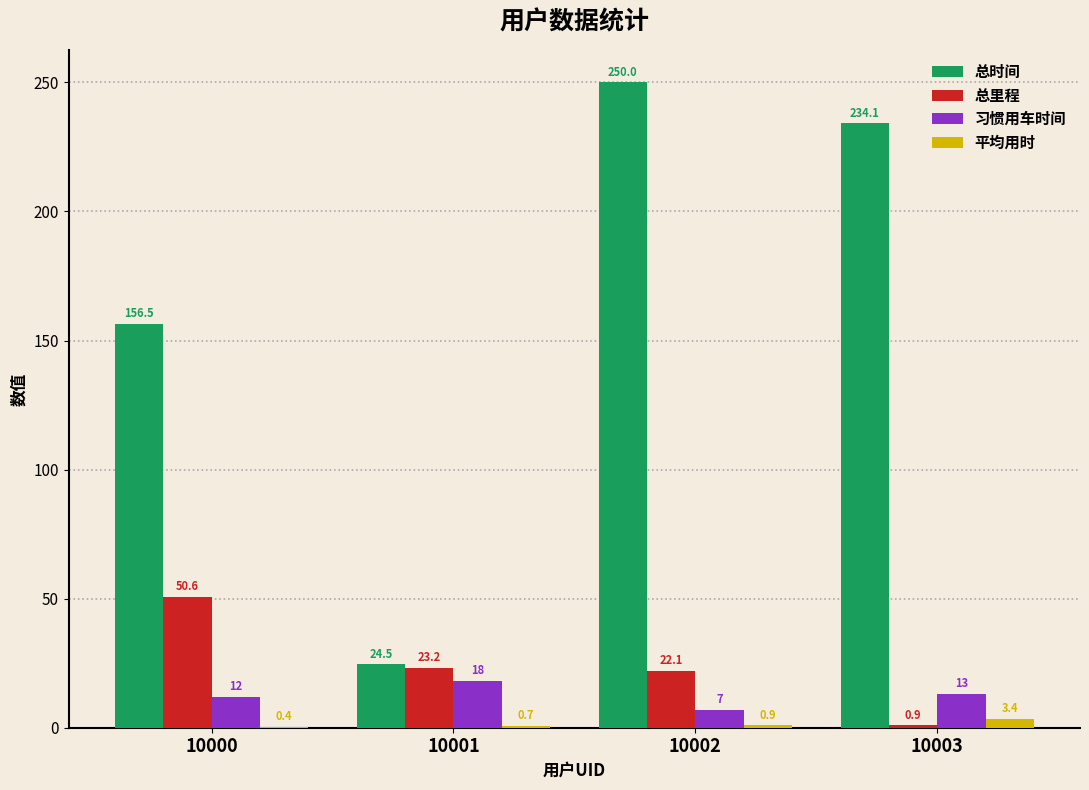

What value does the 总时间 series have at 10003?

234.1